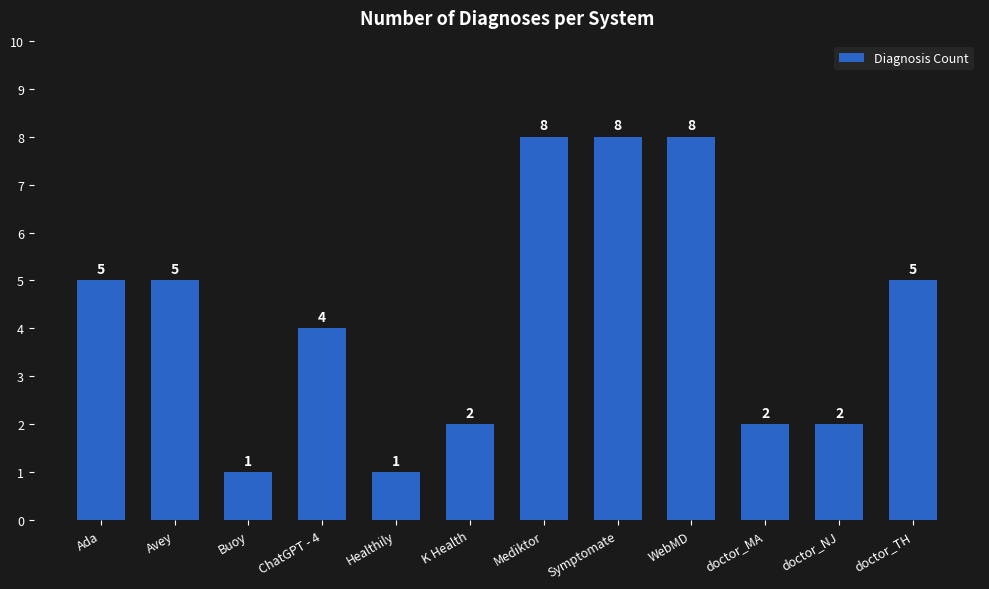

The value at doctor_NJ is 1. True or false?

False